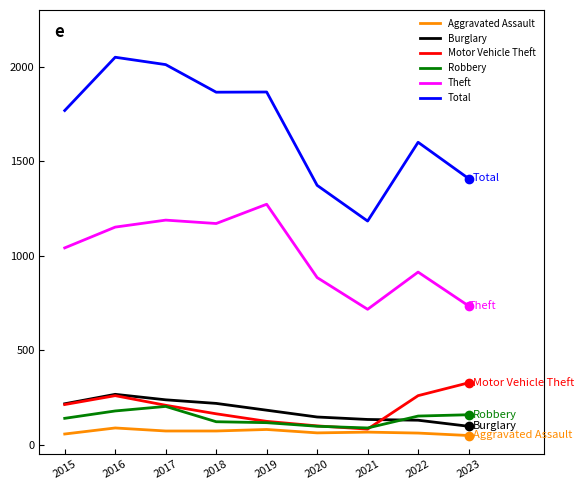

What is the lowest value of the Robbery series?

88